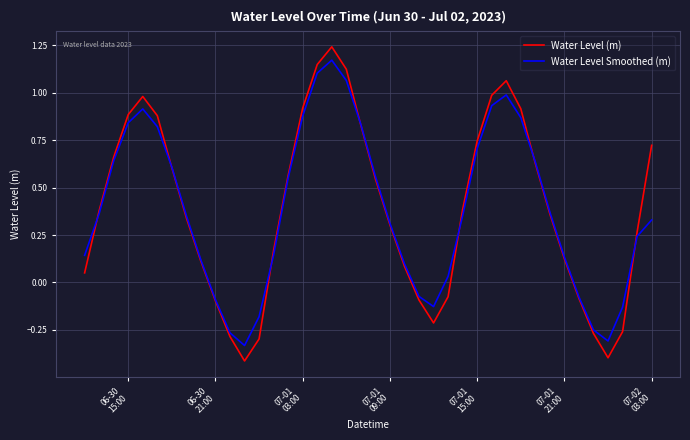

Is this an area chart (filled region under the line)?

No